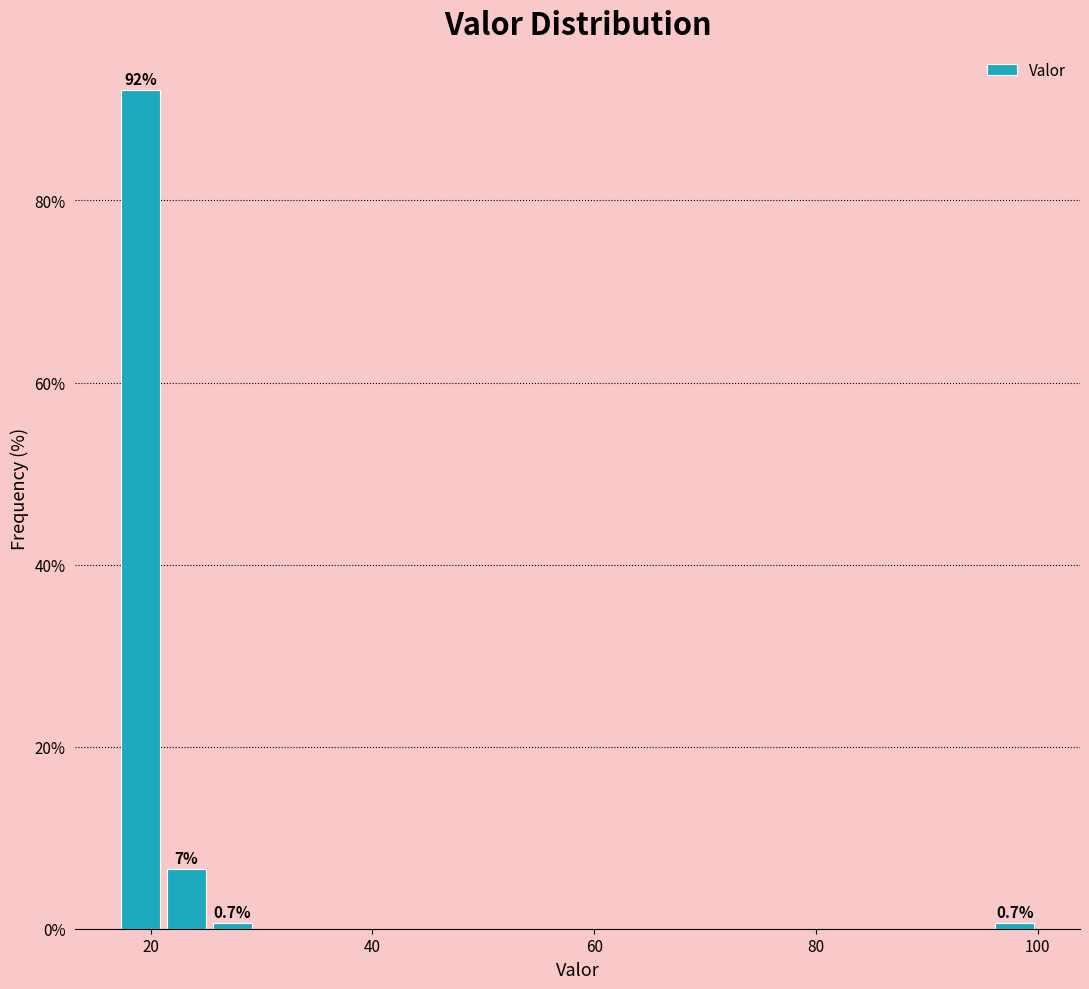

Around what value on the x-axis is the tallest bar? Give the approximate position of its centre, as read against the axis.

20